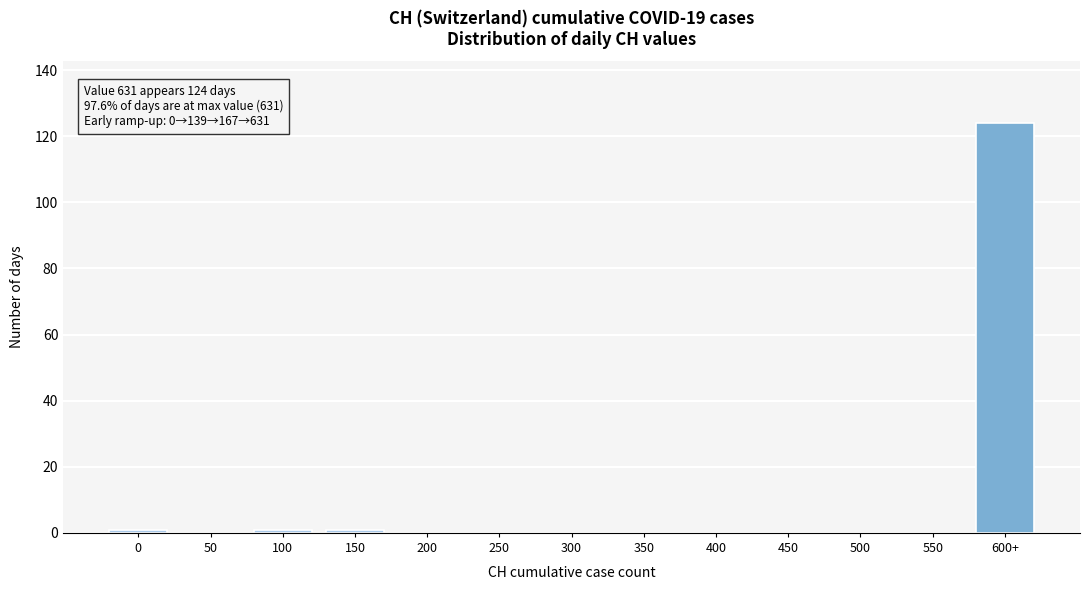

Reading right to left, extract all data points from this chart.

600+=124	550=0	500=0	450=0	400=0	350=0	300=0	250=0	200=0	150=1	100=1	50=0	0=1